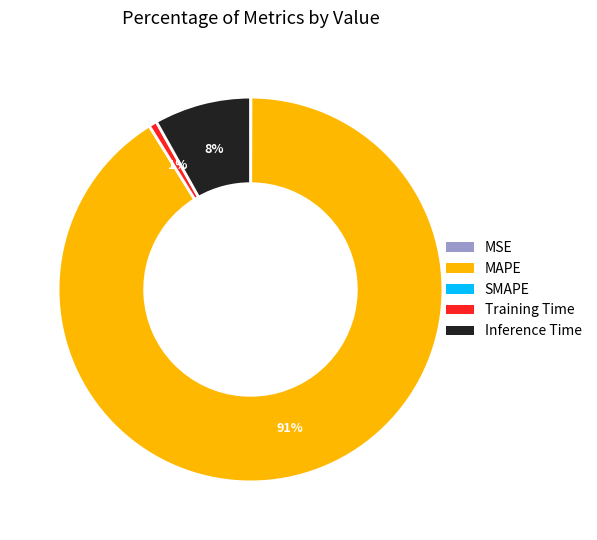

True or false: MAPE accounts for 91% of the total.

True